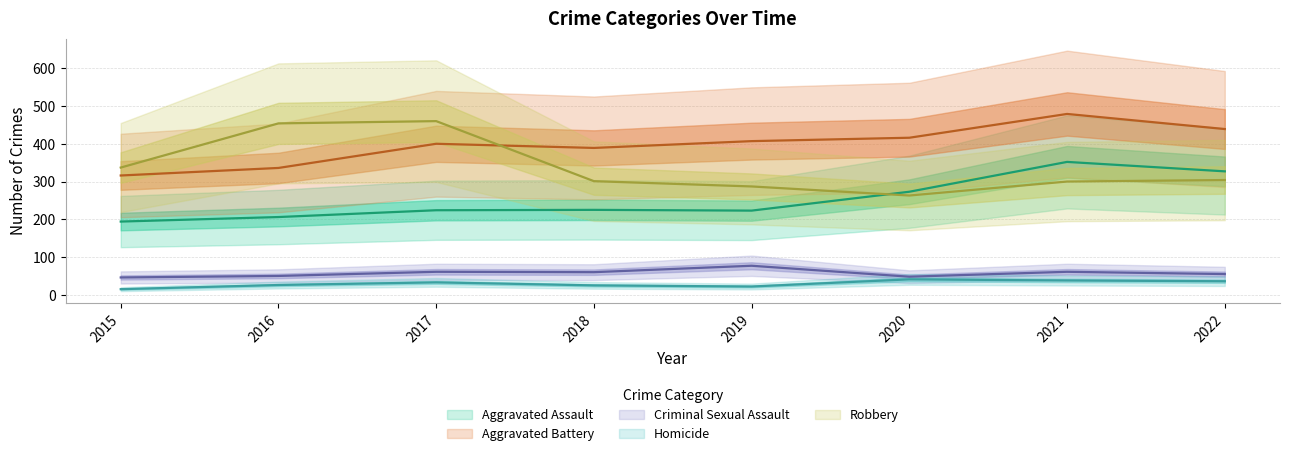

How many distinct data groups are displayed?

5